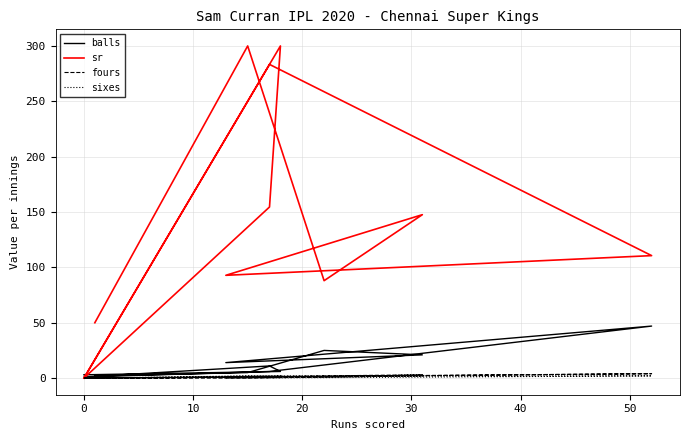

Reading right to left, extract all data points from this chart.

balls: 3.0	6.0	11.0	1.0	6.0	47.0	14.0	21.0	25.0	5.0	2.0
sr: 0.0	300.0	154.5	0.0	283.3	110.6	92.8	147.6	88.0	300.0	50.0
fours: 0.0	1.0	1.0	0.0	1.0	4.0	1.0	3.0	1.0	0.0	0.0
sixes: 0.0	2.0	1.0	0.0	2.0	2.0	0.0	2.0	1.0	2.0	0.0